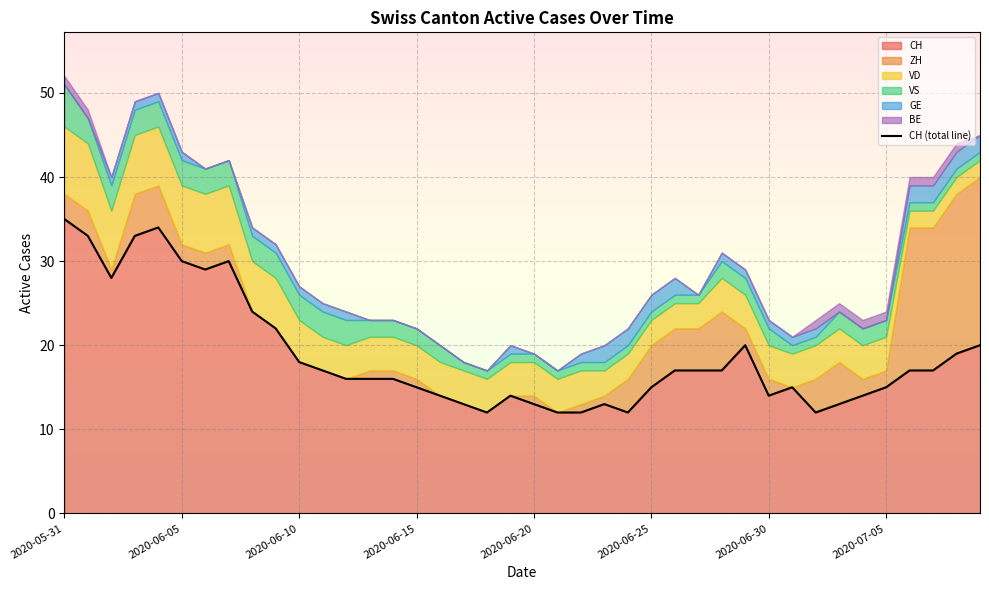

What is the difference between the maximum and second lowest values?

23